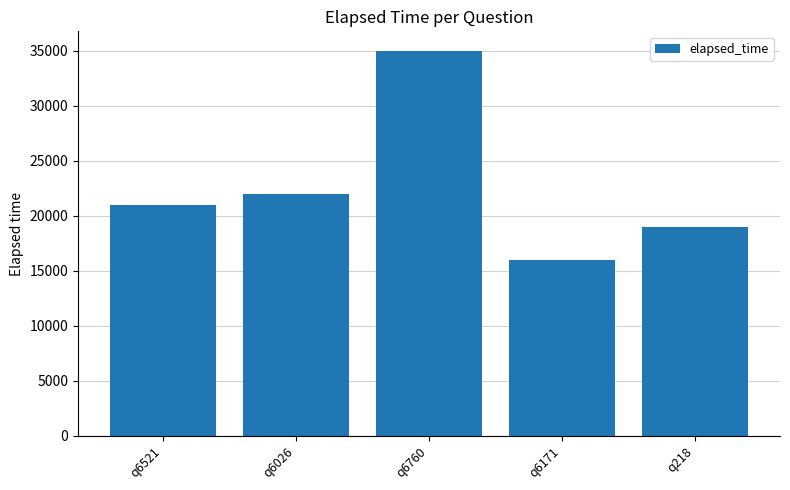

What is the minimum value shown in the chart?

16000